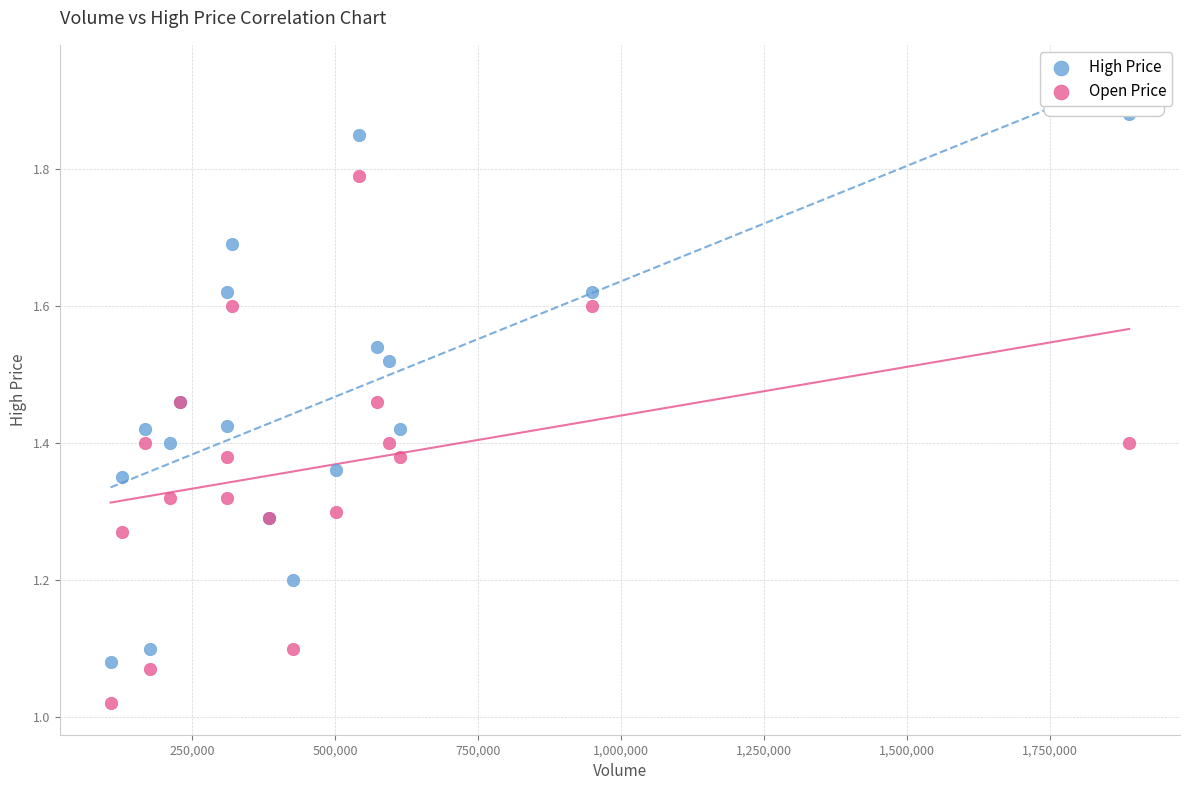

Which series reaches the minimum Y coordinate?

Open Price